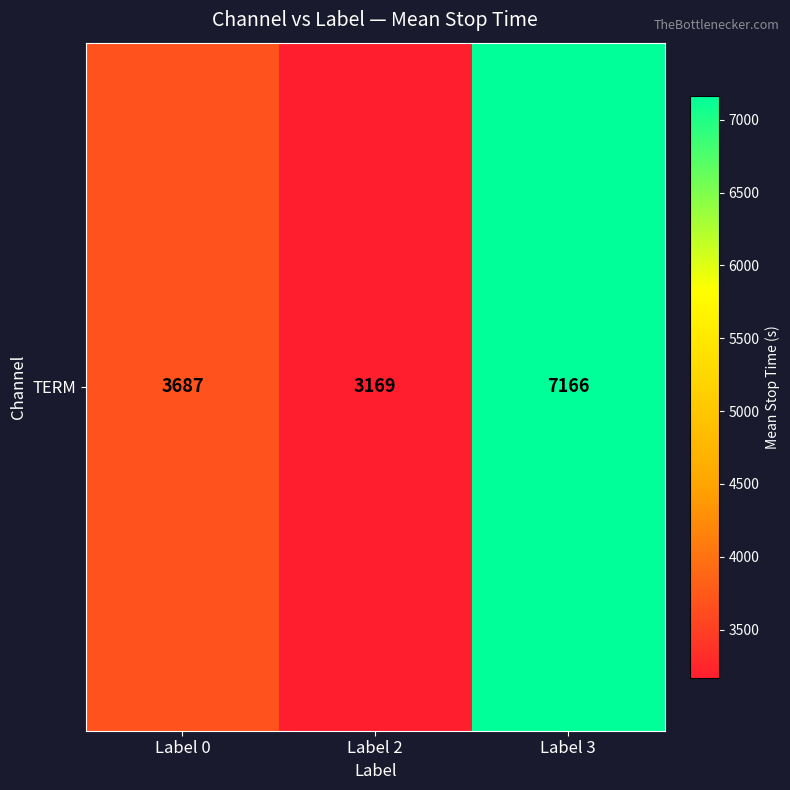

What is the greatest value displayed?

7166.0